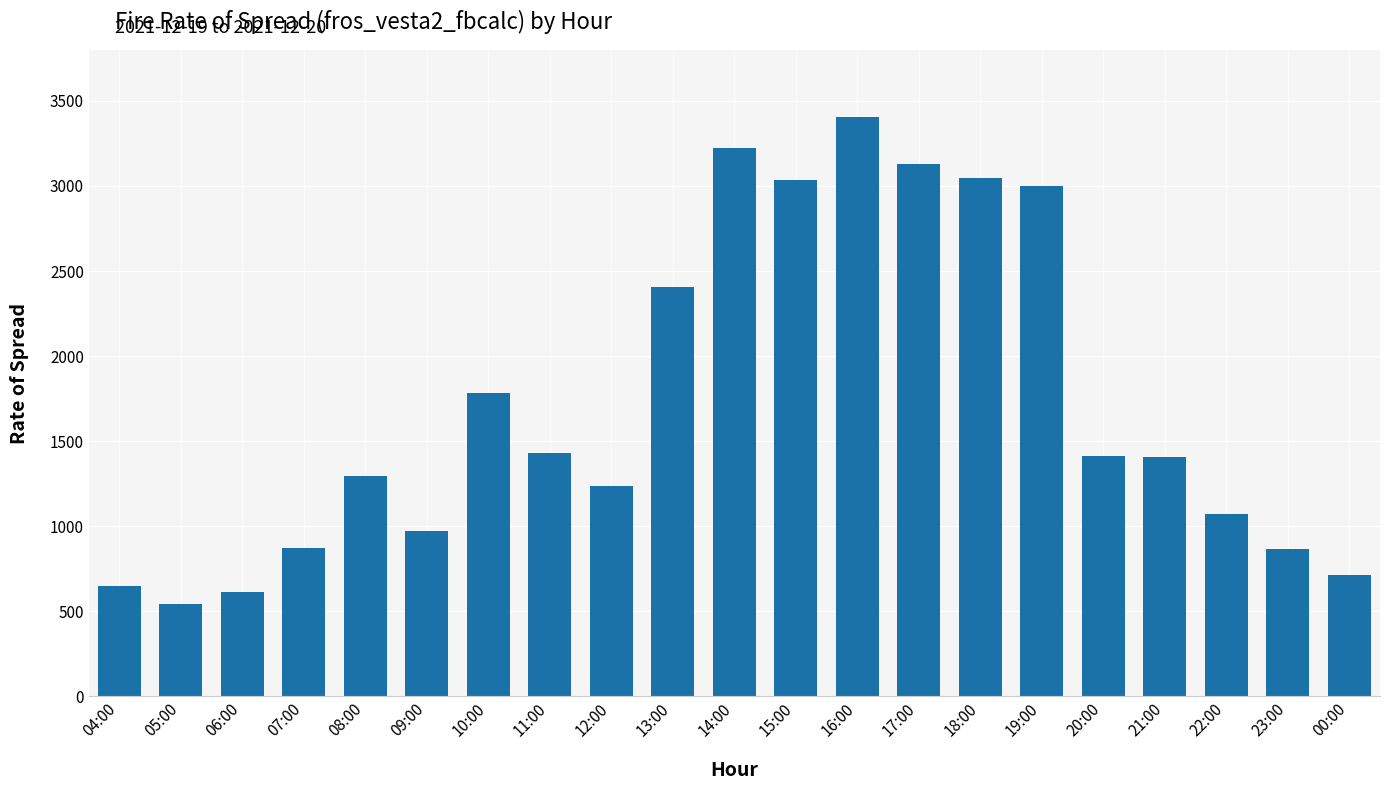

What is the value of the 18th bar from the left?

1407